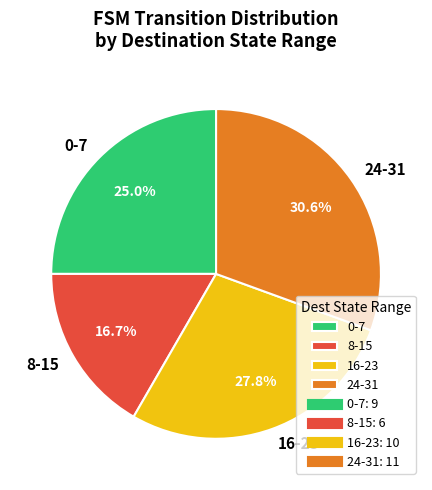

Which slice is the smallest?

8-15